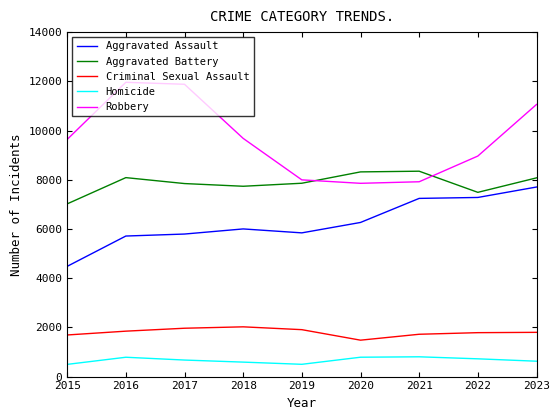

True or false: Aggravated Assault and Homicide intersect in this chart.

False